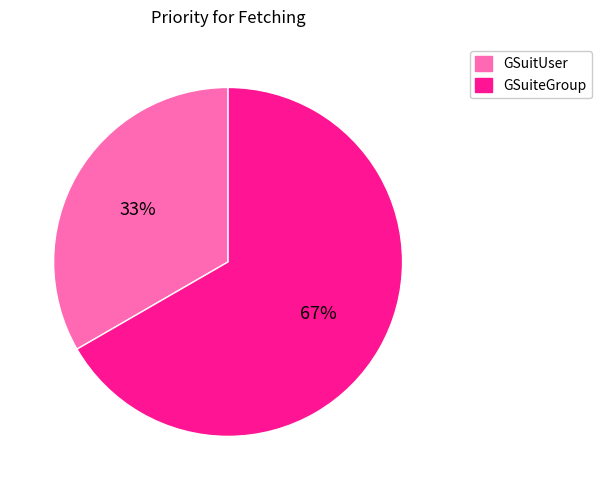

To the nearest percent, what is the combined percentage of GSuitUser and GSuiteGroup?

100%